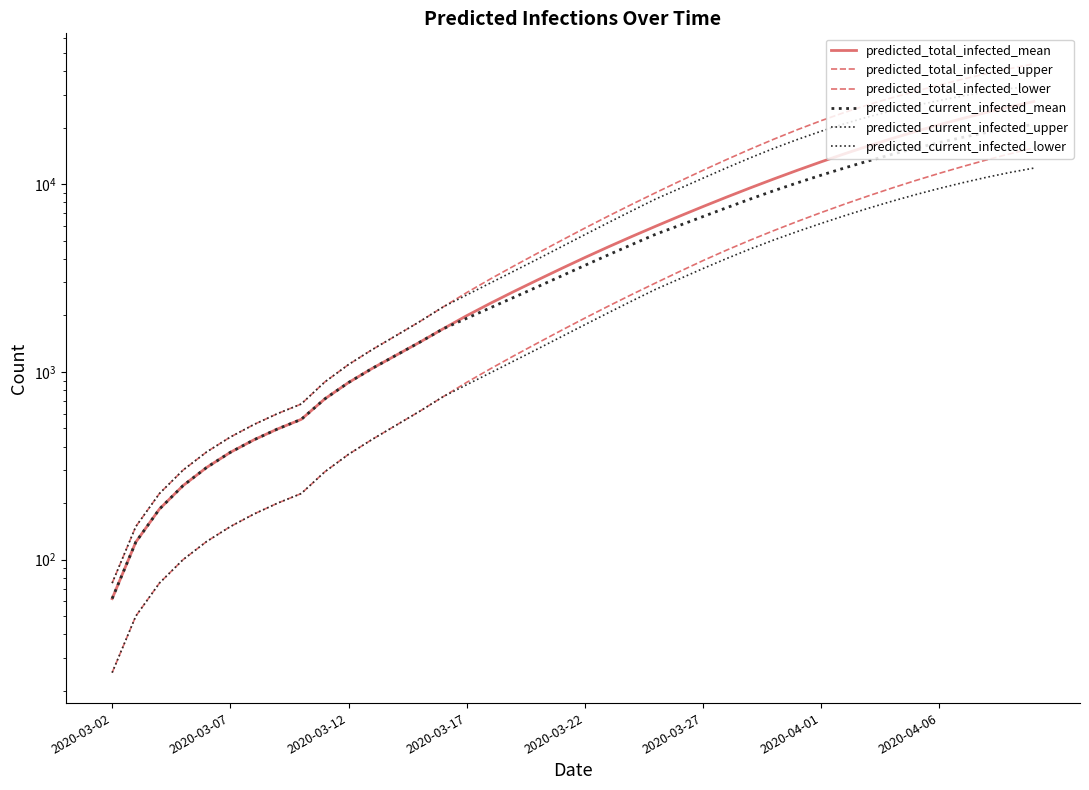

How many data points does each series have?

40